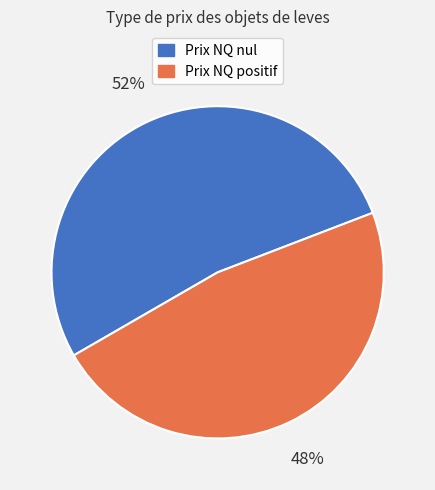

Which slice represents more than half of the pie?

Prix NQ nul